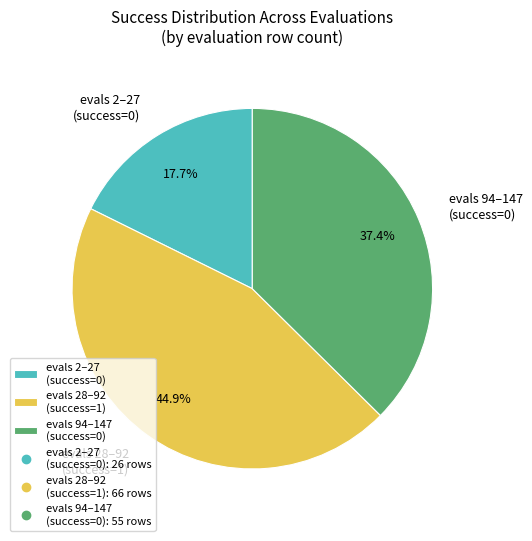

Rank the categories by value from lowest to highest.

evals 2–27 (success=0), evals 94–147 (success=0), evals 28–92 (success=1)